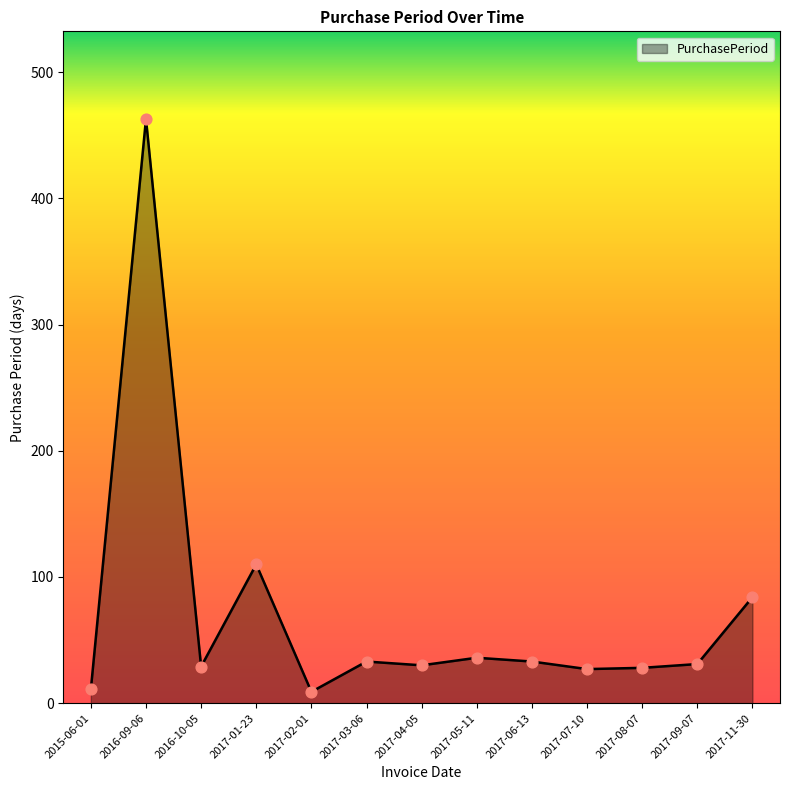

What is the ratio of the value at 2017-05-11 to the value at 2017-09-07?

1.2